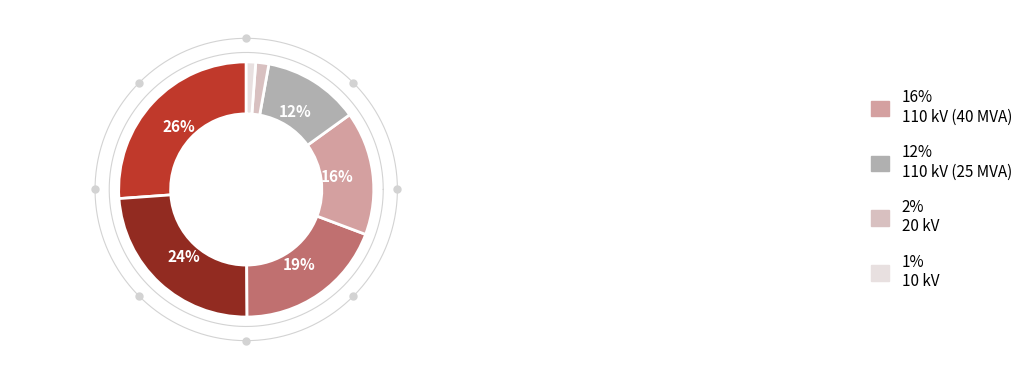

To the nearest percent, what portion does 110 kV (63 MVA) represent?

19%